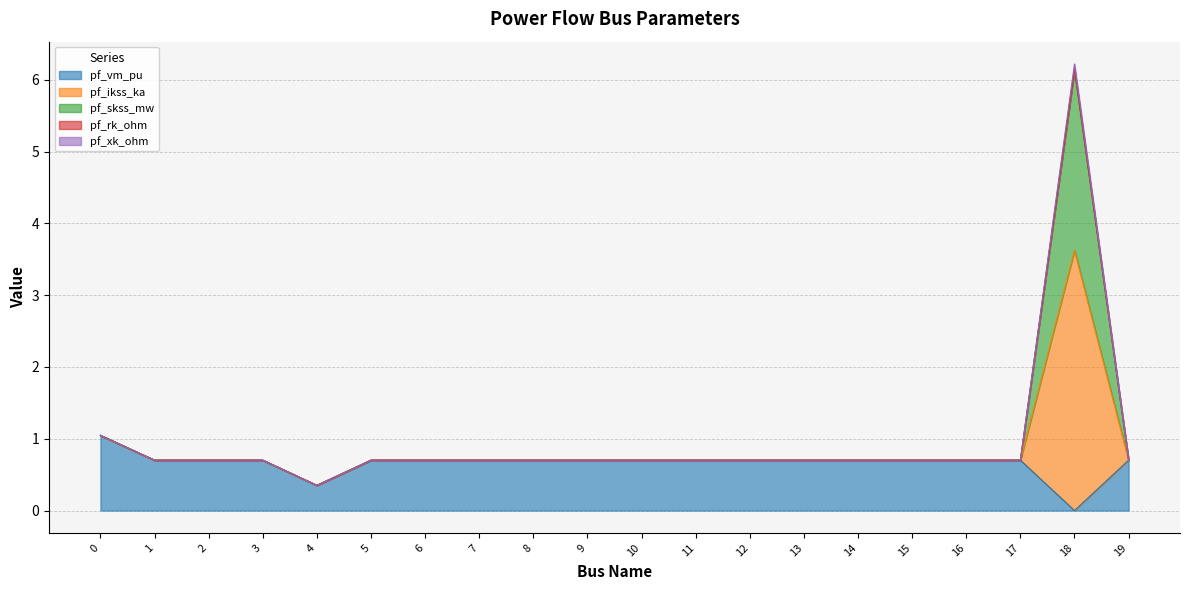

At 17, list the series in order from smallest to largest.

pf_vm_pu, pf_ikss_ka, pf_skss_mw, pf_rk_ohm, pf_xk_ohm